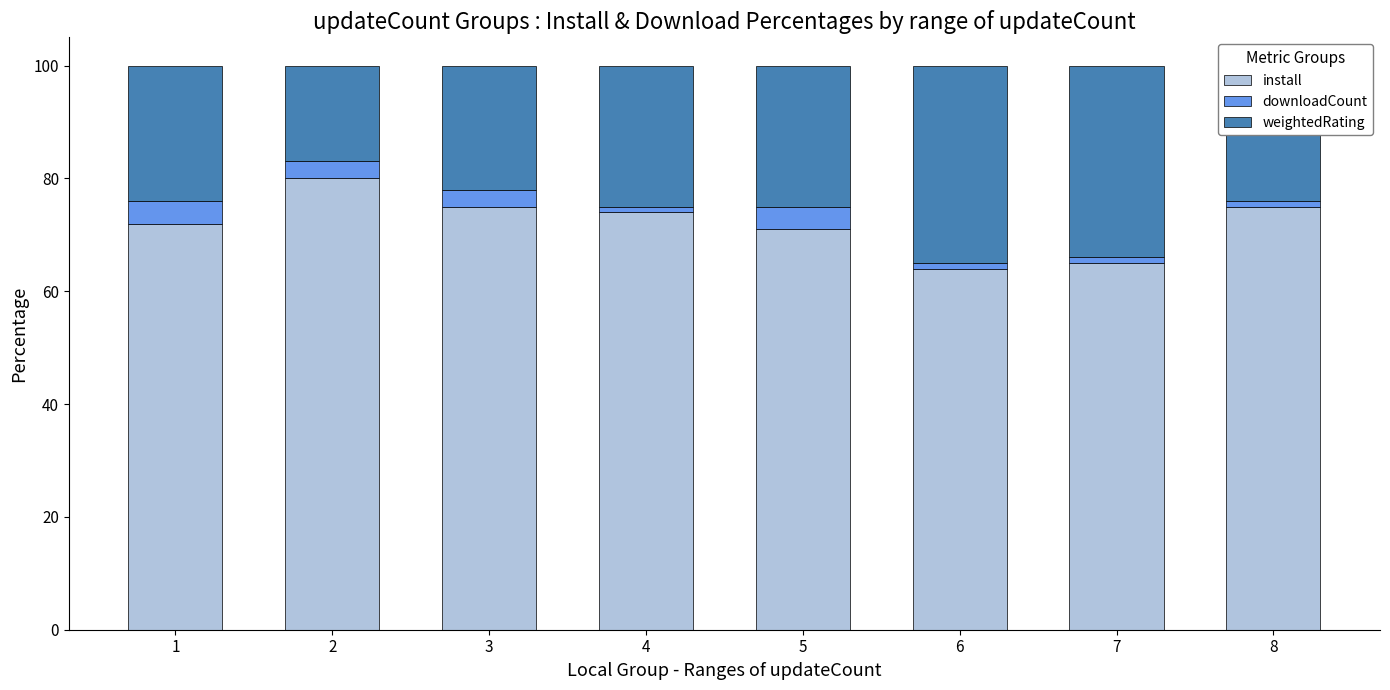

What is the average value of the install series?

72